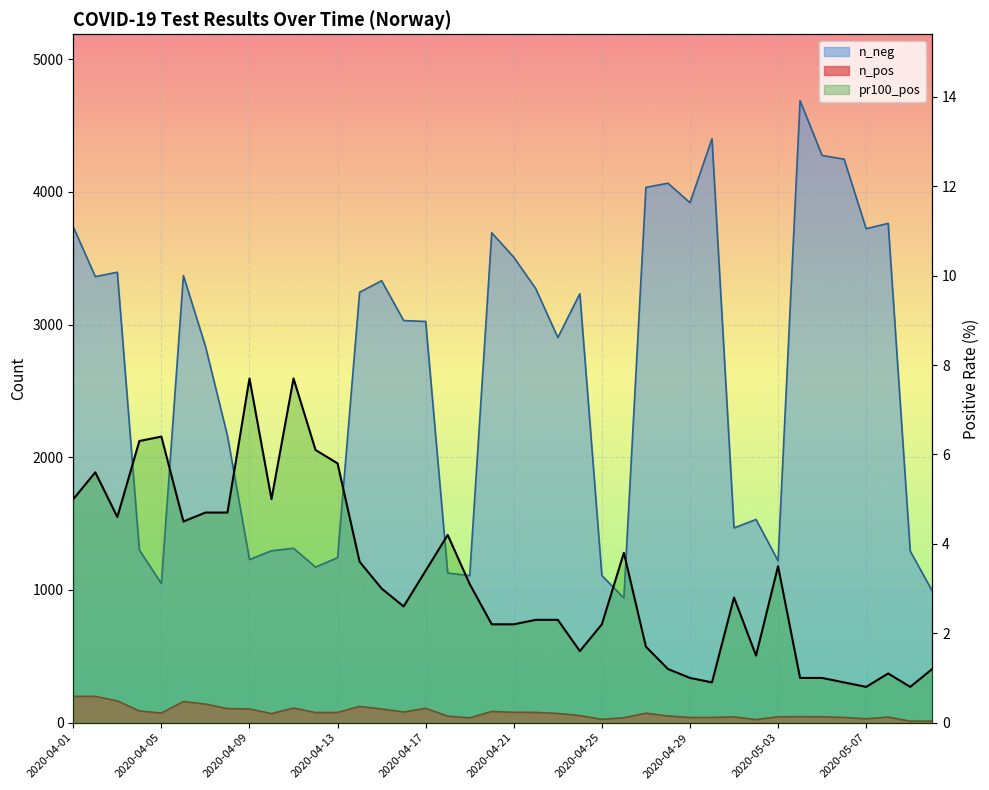

What is the sum of all n_pos values?

3011